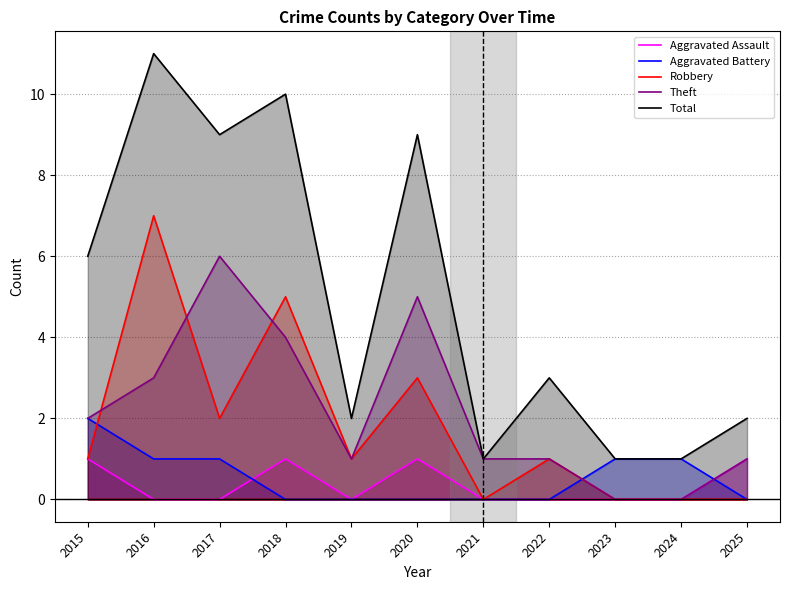

Which category has the lowest value across all series?

2016